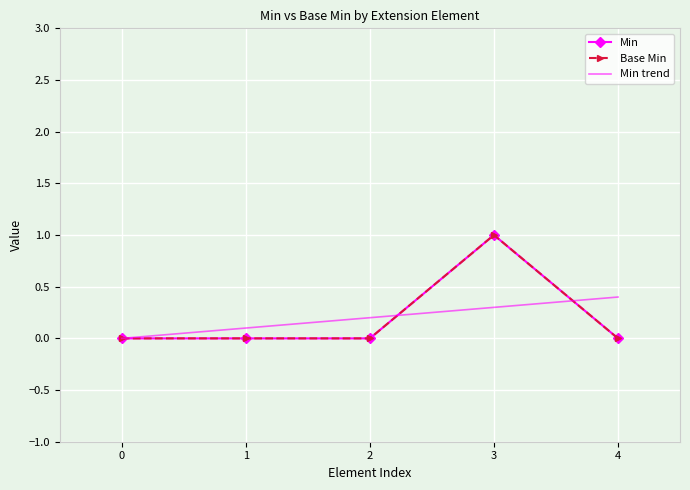

True or false: Base Min has a value of 0 at 0.

True